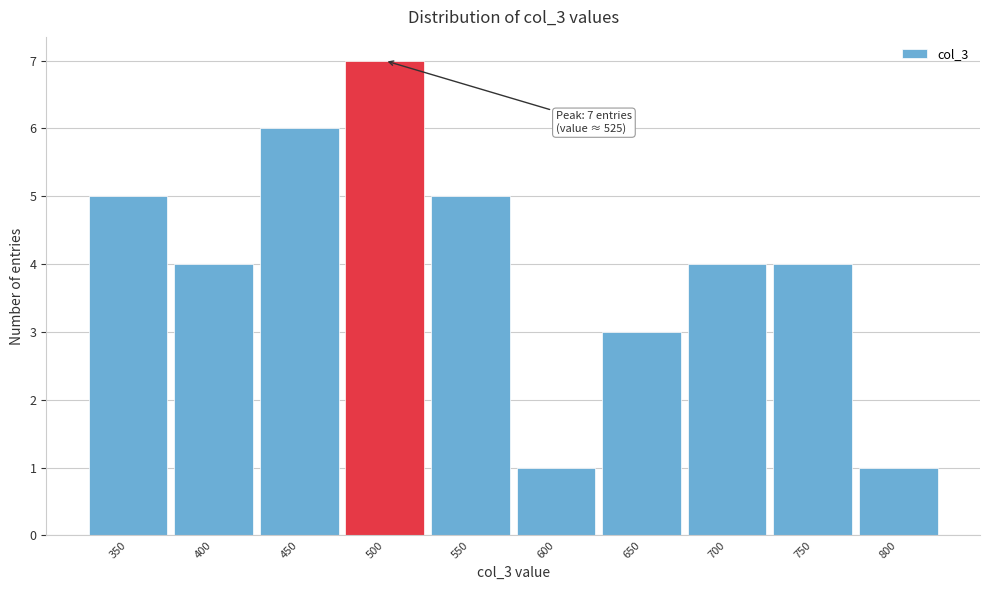

Reading left to right, what are all the values shown in this chart?

5	4	6	7	5	1	3	4	4	1